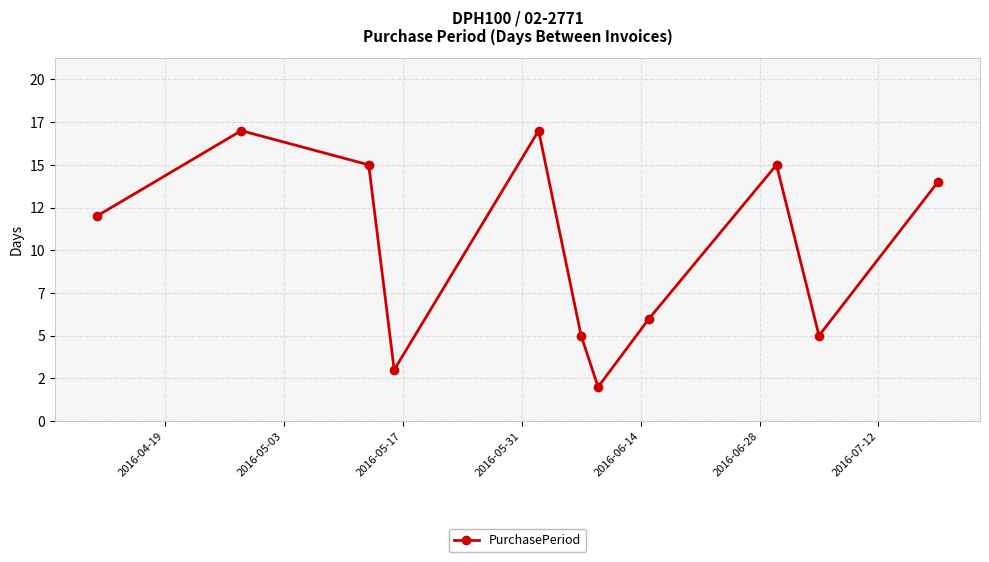

What is the value of the 2nd point from the left?

17